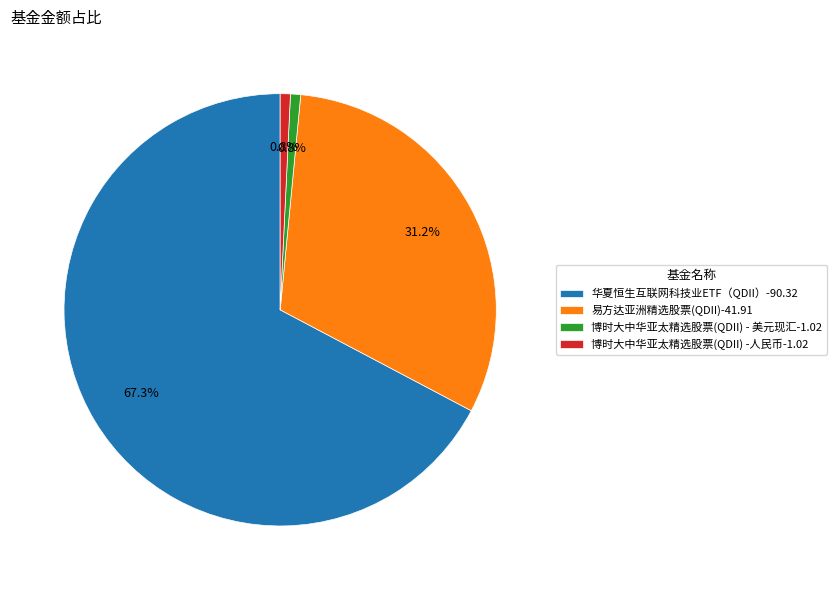

Between 华夏恒生互联网科技业ETF（QDII） and 博时大中华亚太精选股票(QDII) - 美元现汇, which is larger?

华夏恒生互联网科技业ETF（QDII）